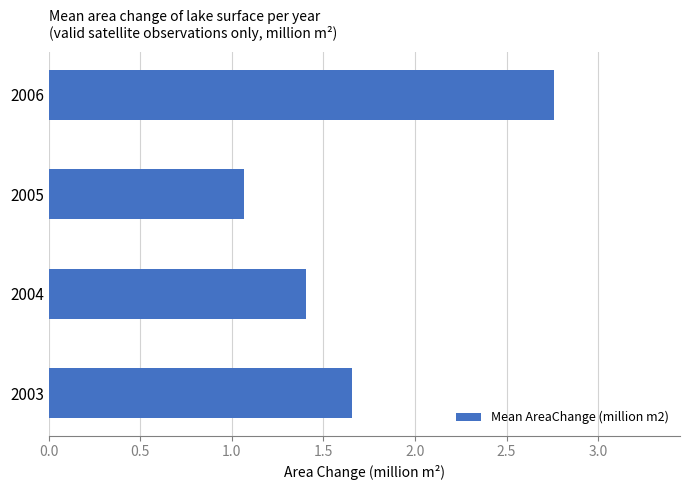

What is the smallest value displayed?

1.1